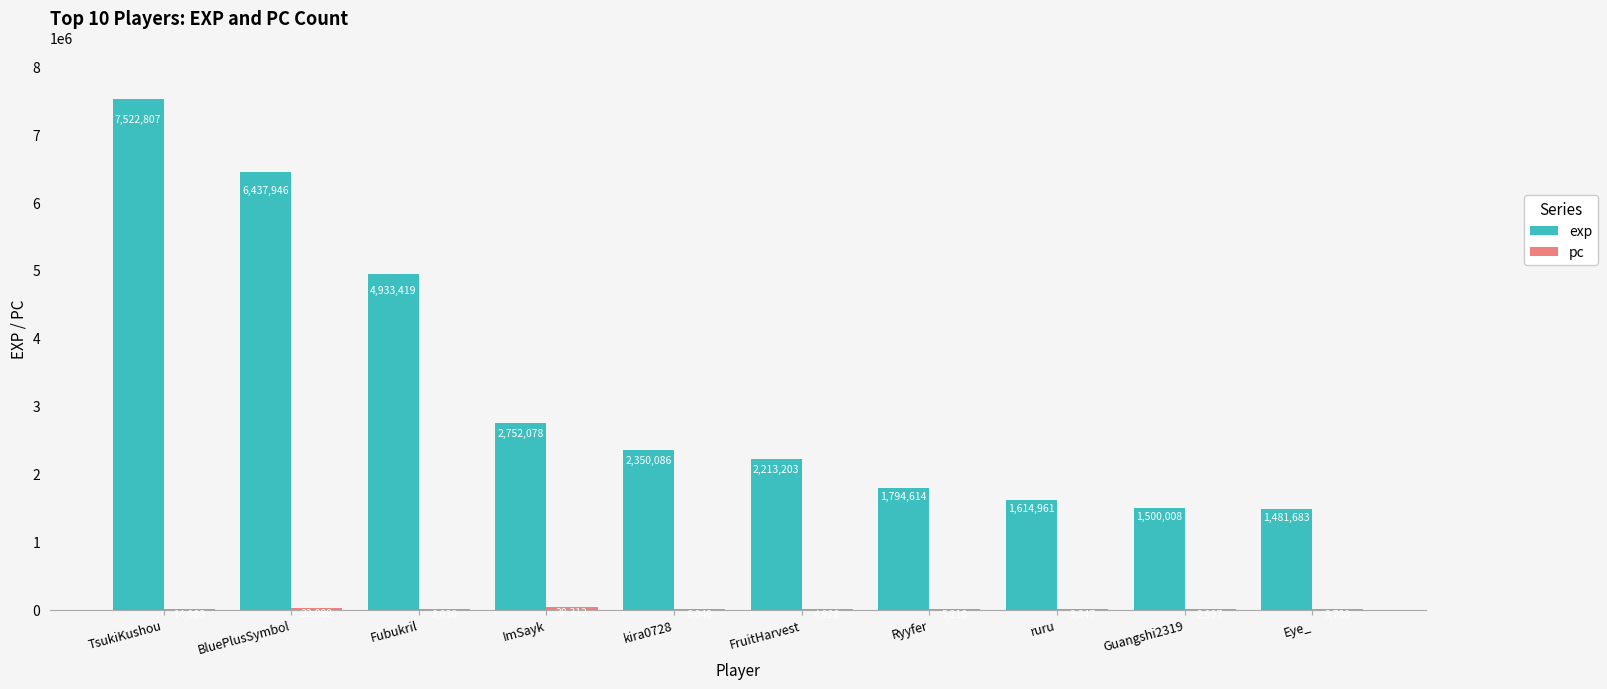

What is the sum of the exp values at FruitHarvest and Eye_?

3694886